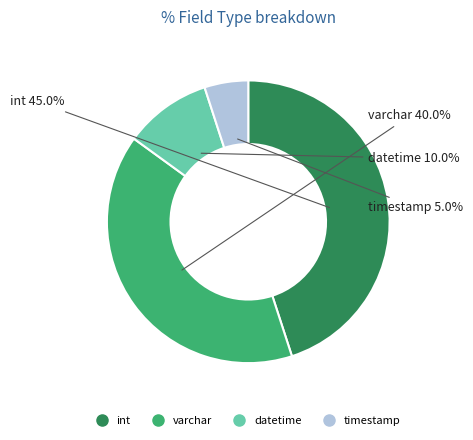

Which has a higher value, timestamp or int?

int